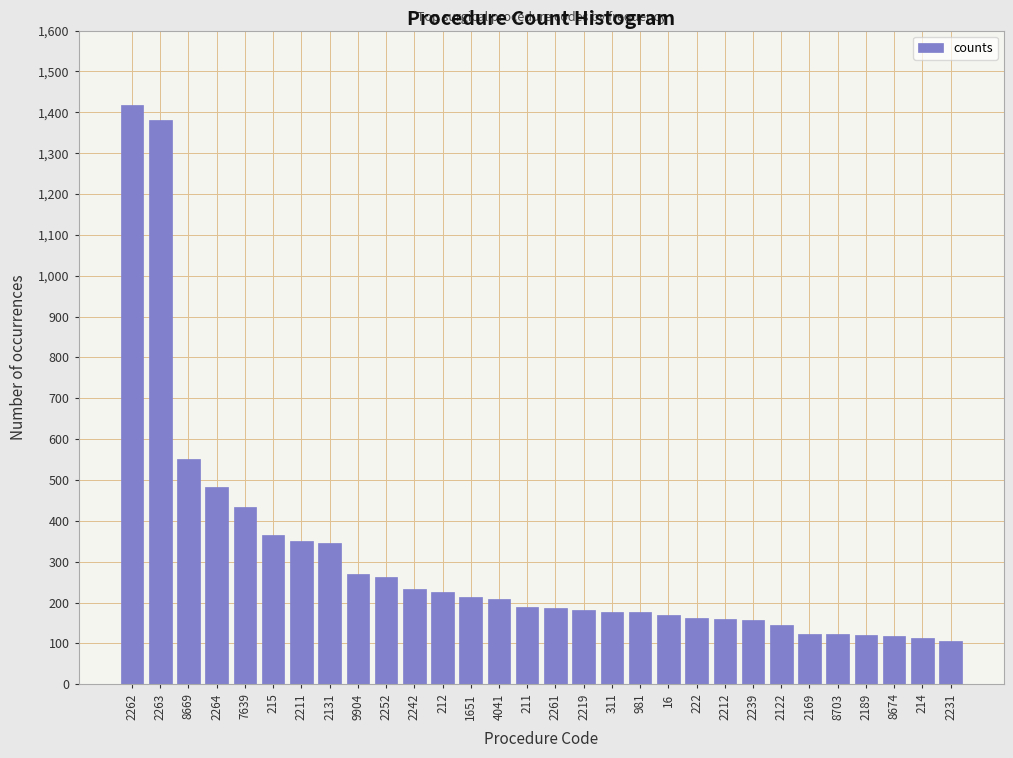

Approximately how many times larger is the value at 8674 compared to 2122?

0.8